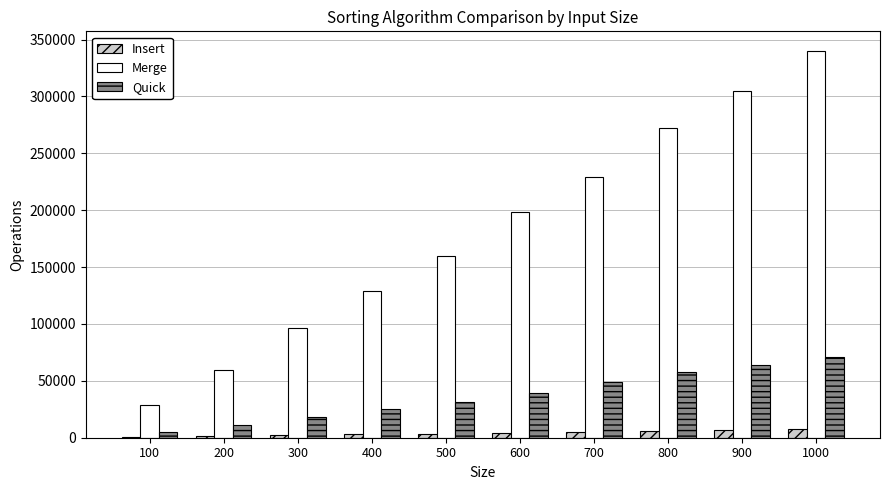

Are the bars horizontal?

No